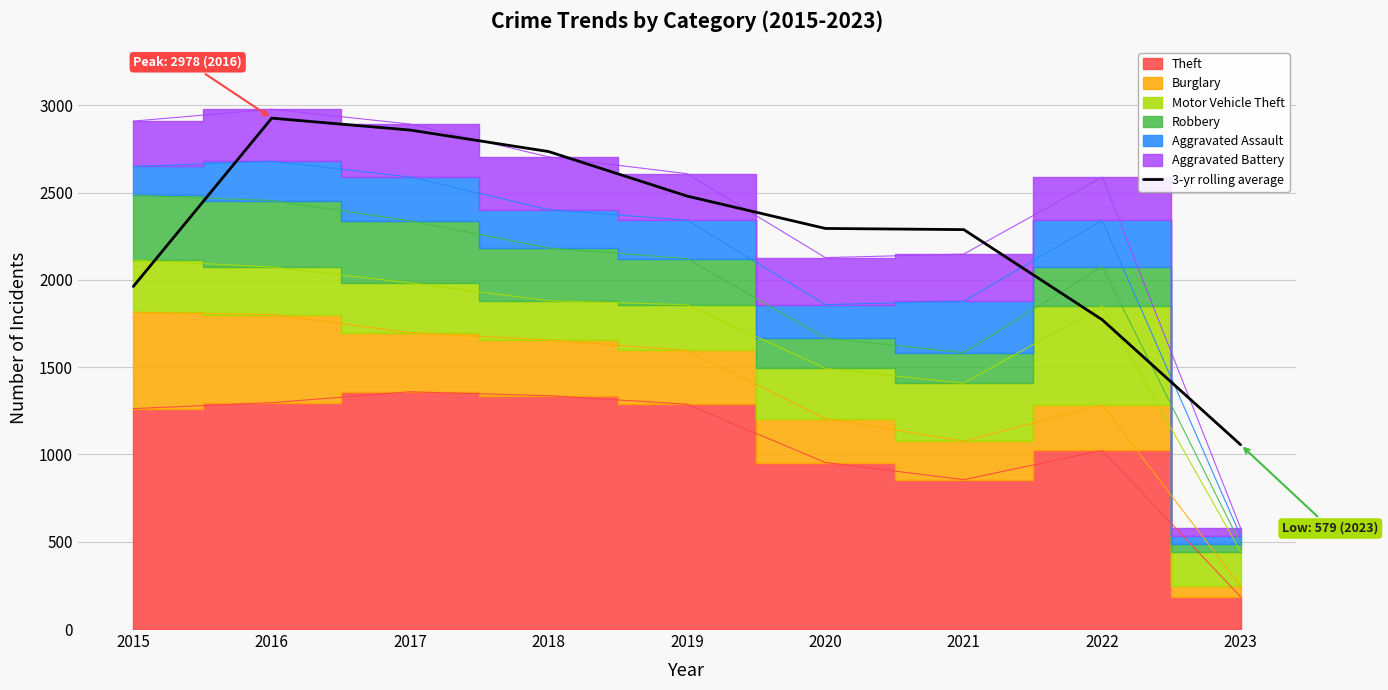

At which category does the chart reach its minimum across all series?

2023